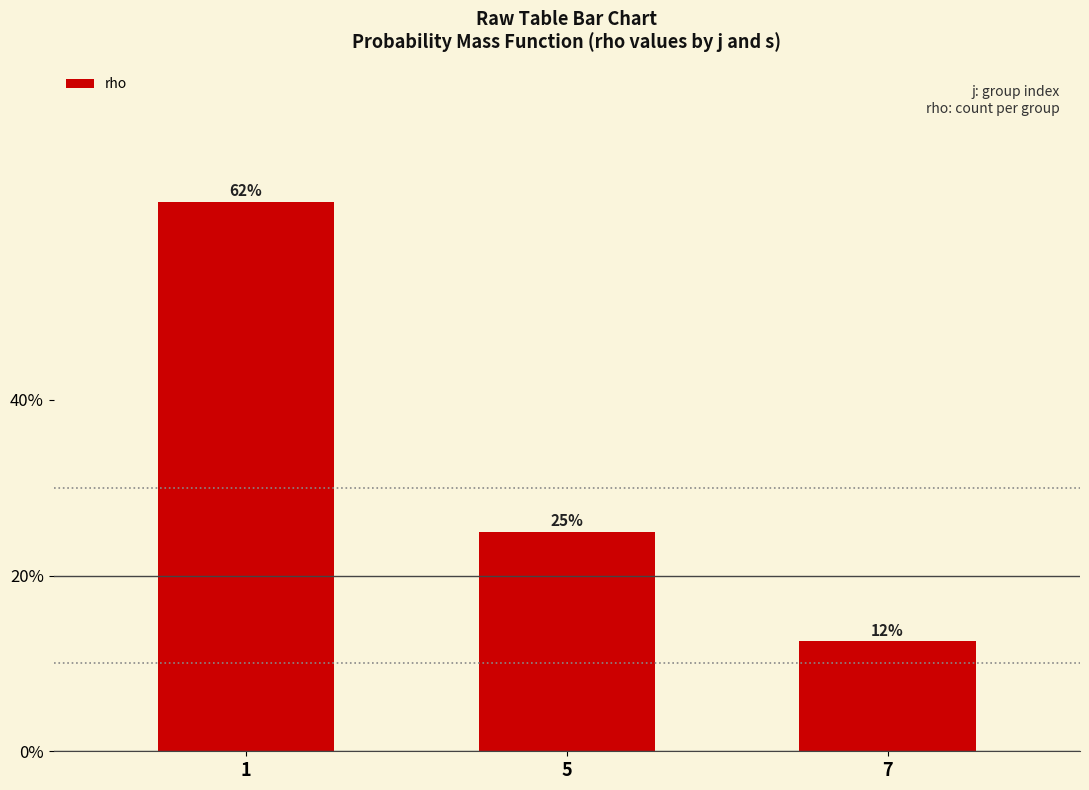

Reading left to right, list all the values displayed in this chart.

62.5	25.0	12.5